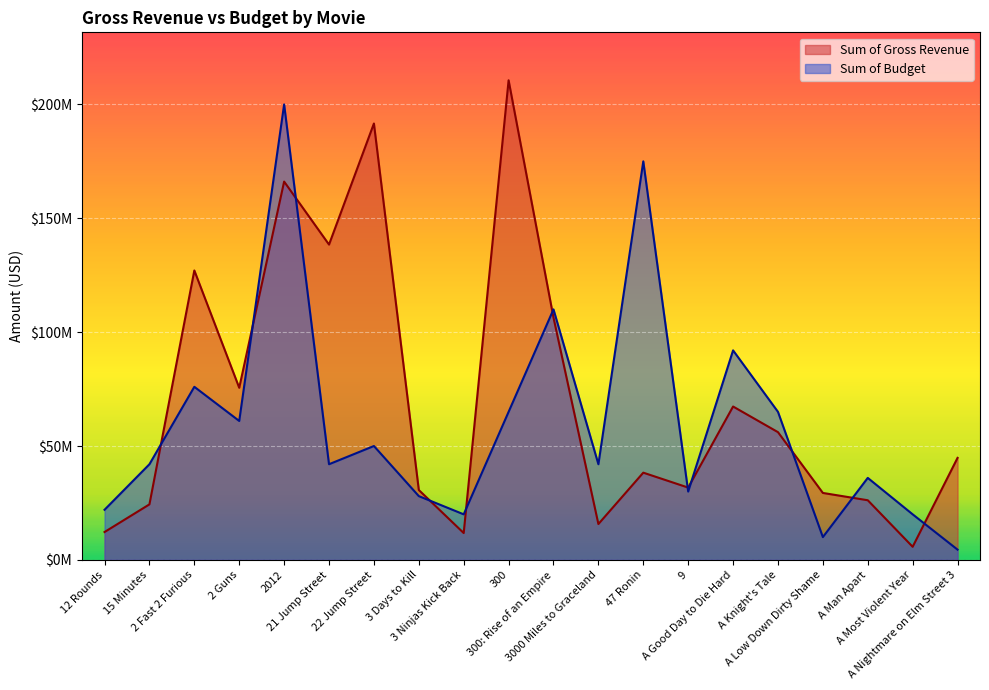

How many data points in Sum of Budget are above 42000000?

9